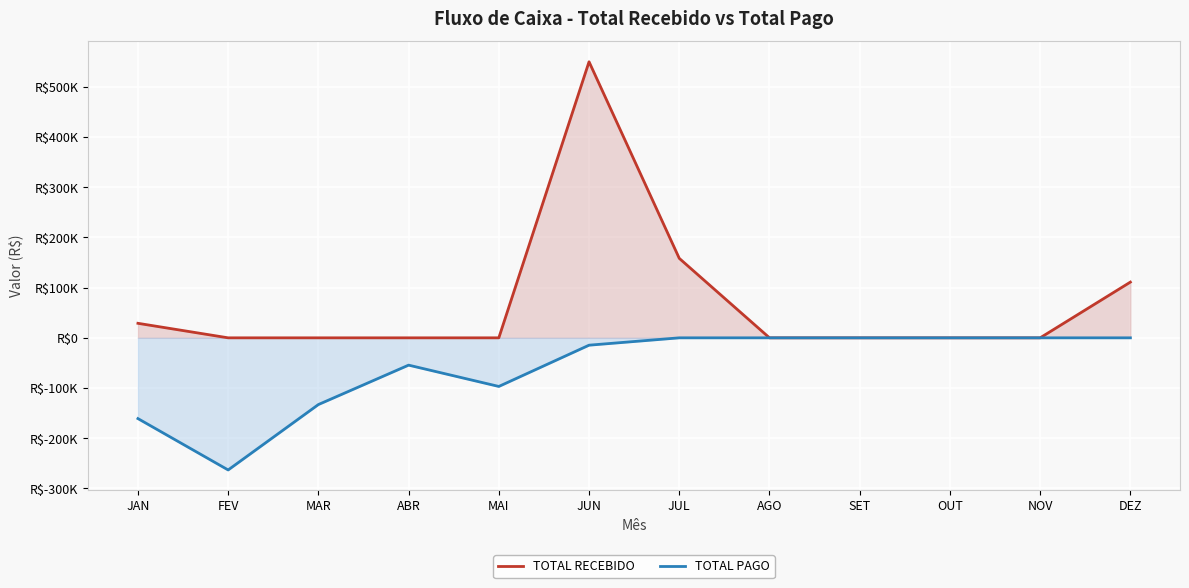

Which category has the highest value across all series?

JUN